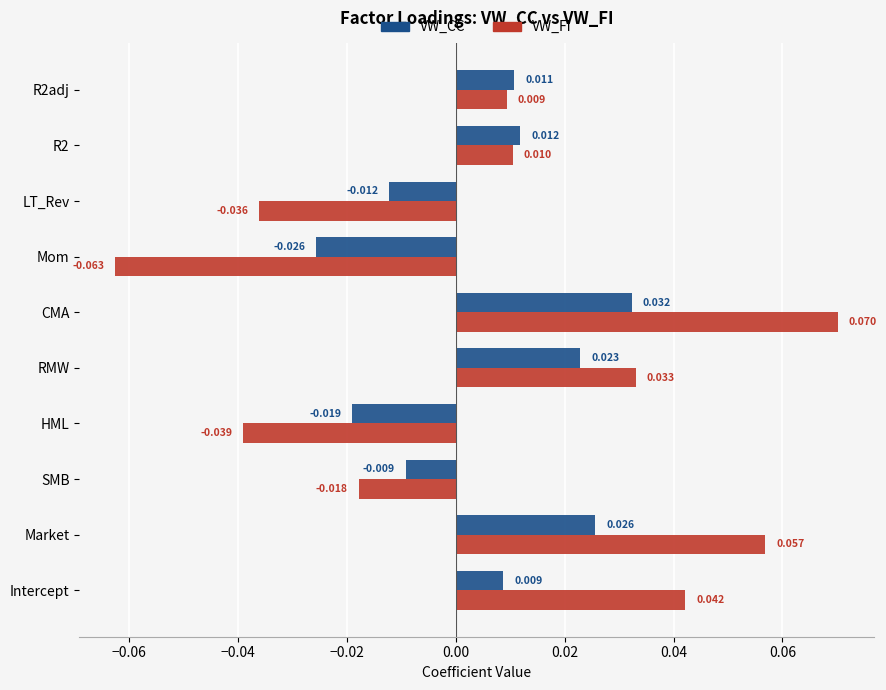

Which series has the largest total across all categories?

VW_FI